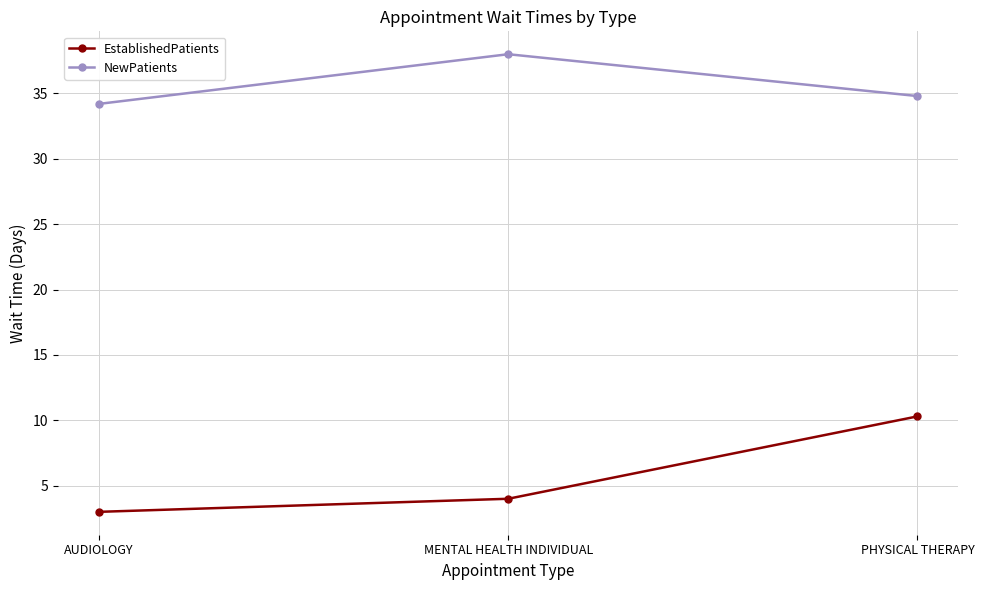

What is the smallest value displayed?

3.0